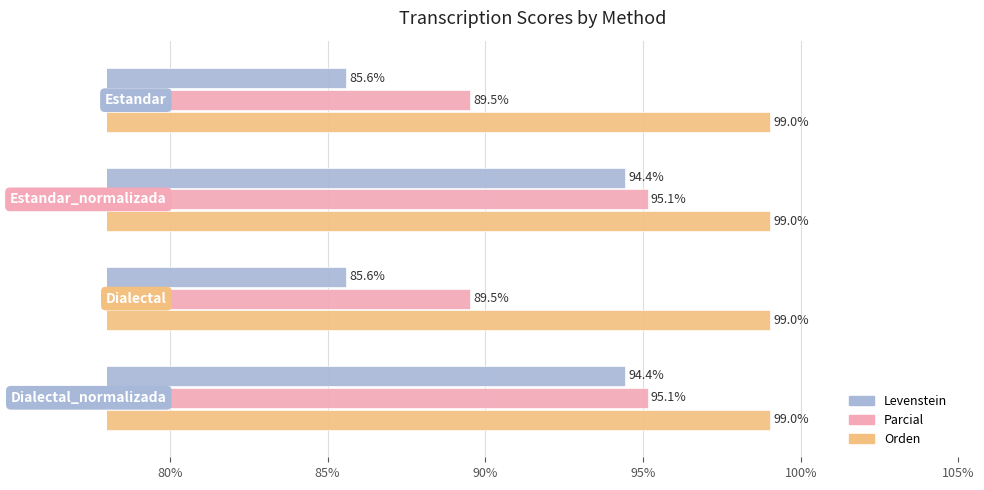

What is the maximum value shown in the chart?

99.0